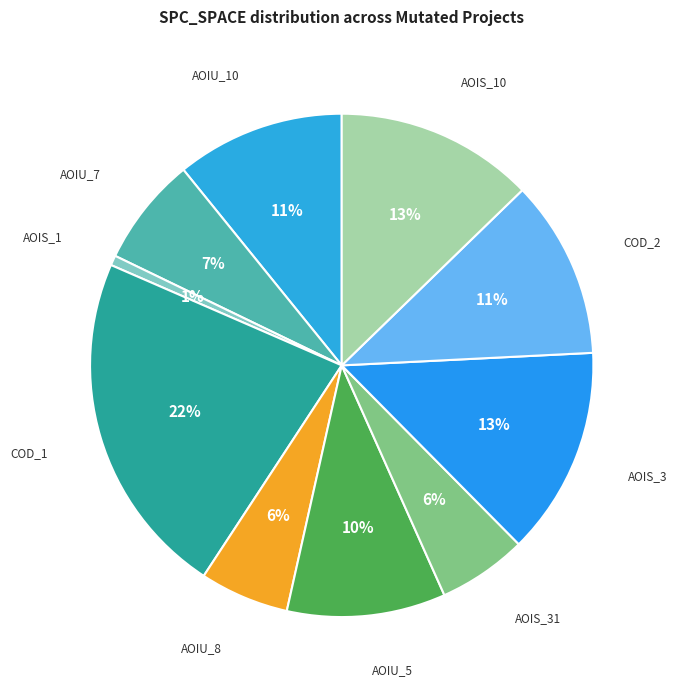

True or false: AOIU_10 accounts for 11% of the total.

True